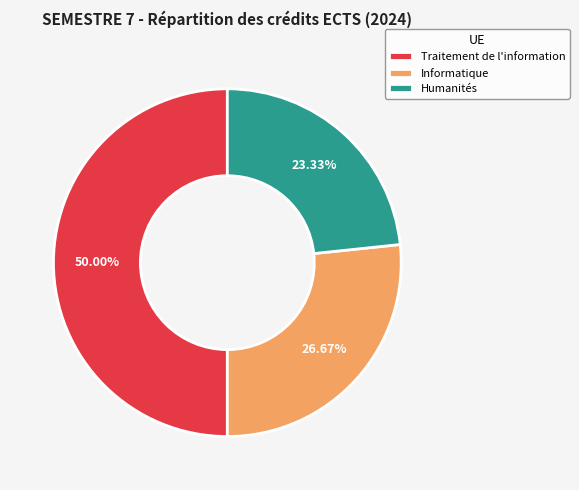

Between Humanités and Traitement de l'information, which is larger?

Traitement de l'information